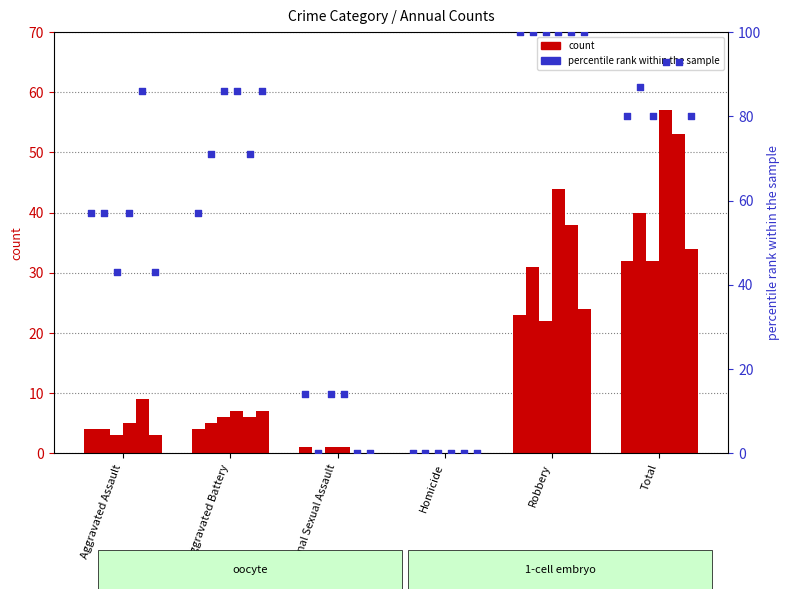

At how many categories does at least one series exceed 24?

2